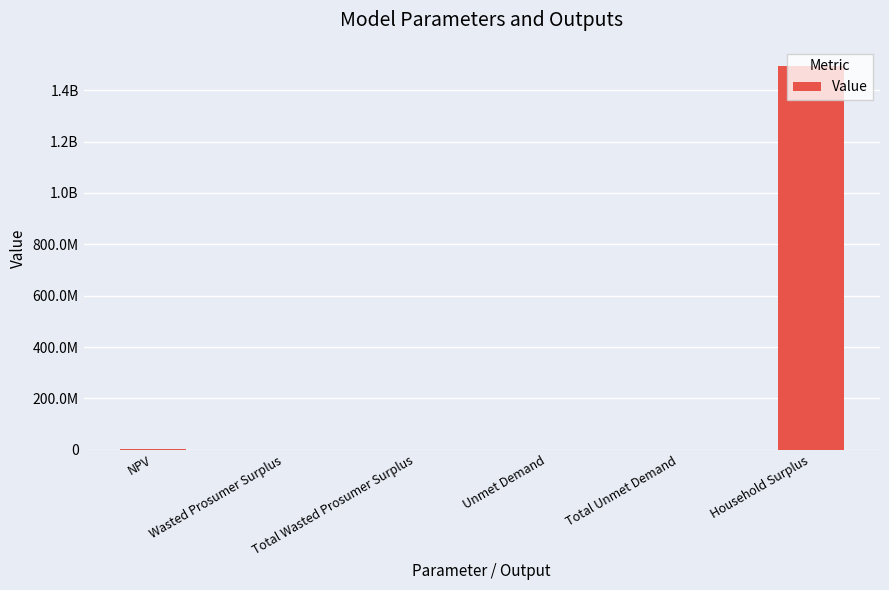

What is the difference between the values at NPV and Total Unmet Demand?

3260286.7